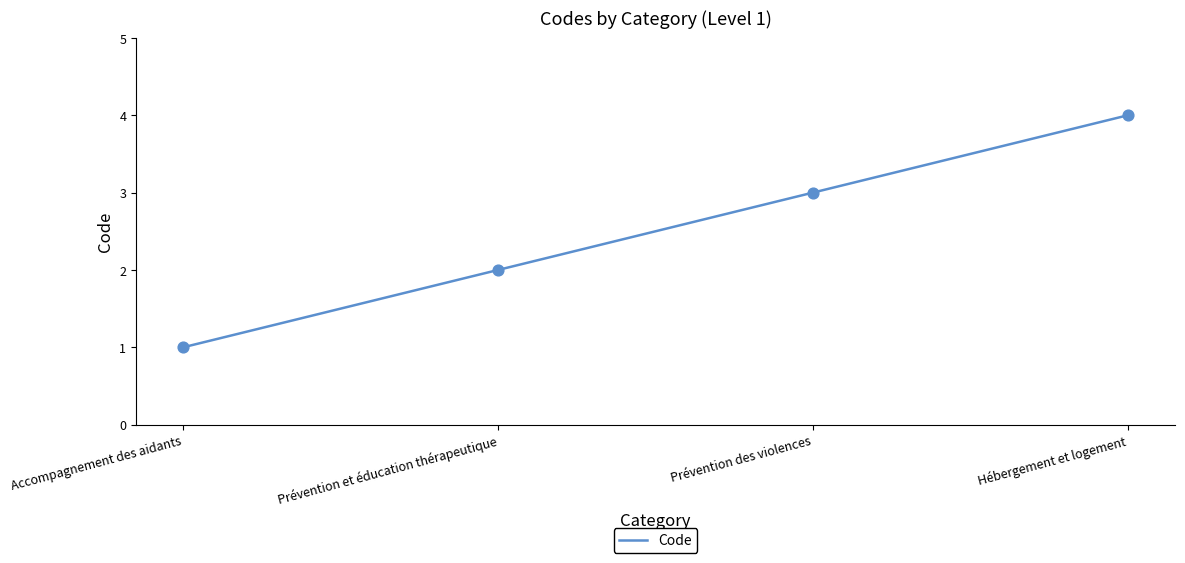

Between Hébergement et logement and Accompagnement des aidants, which is larger?

Hébergement et logement